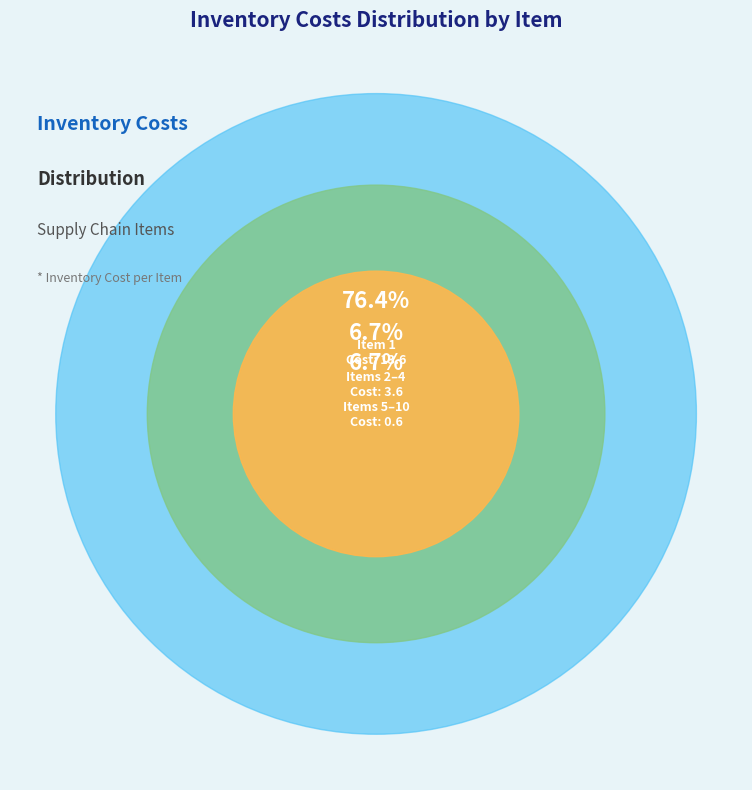

True or false: 4 accounts for 17% of the total.

False